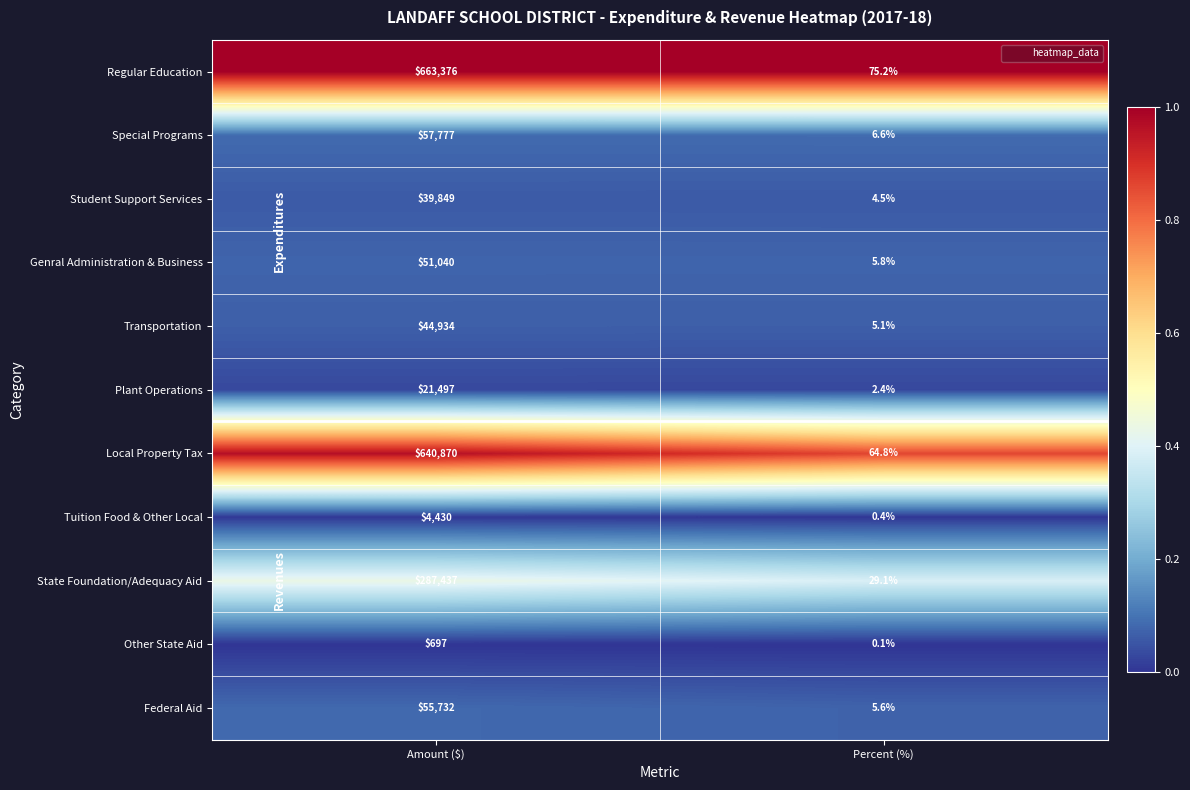

What is the difference between the Plant Operations values at Amount ($) and Percent (%)?

21494.6